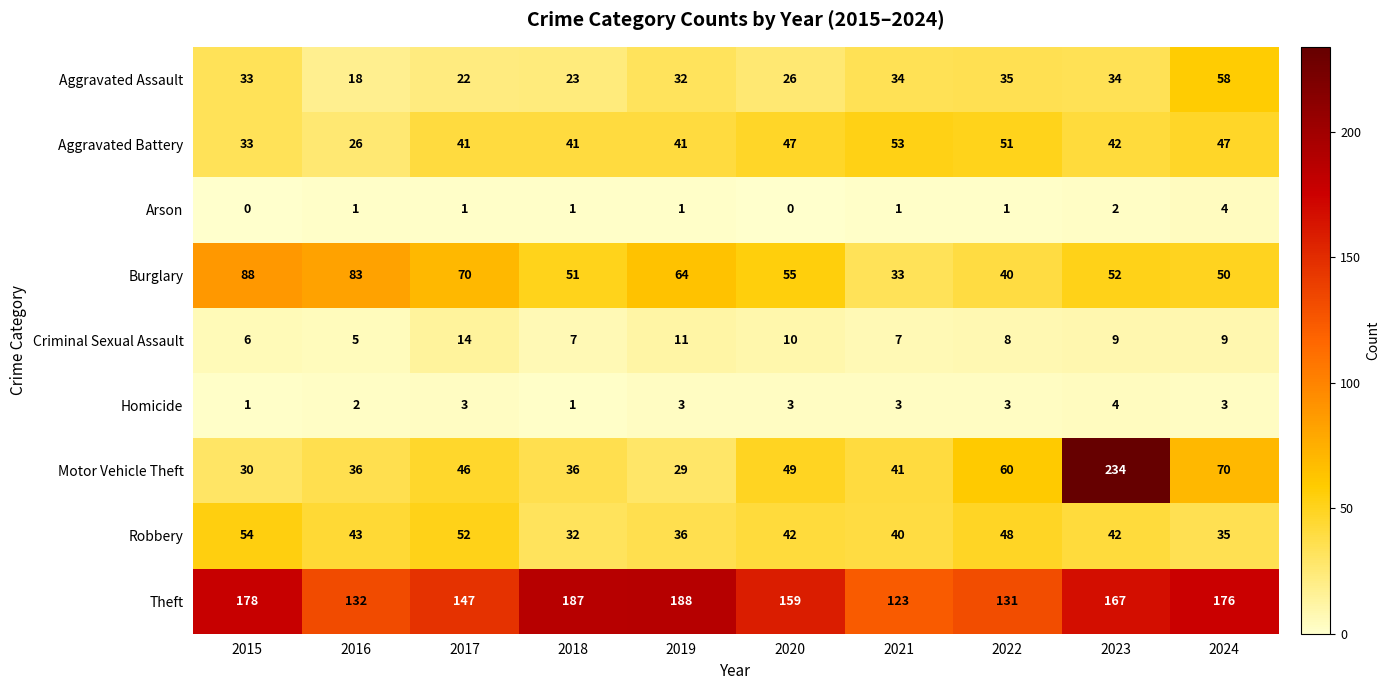

What is the approximate value of Robbery at 2020, to the nearest 5?

40